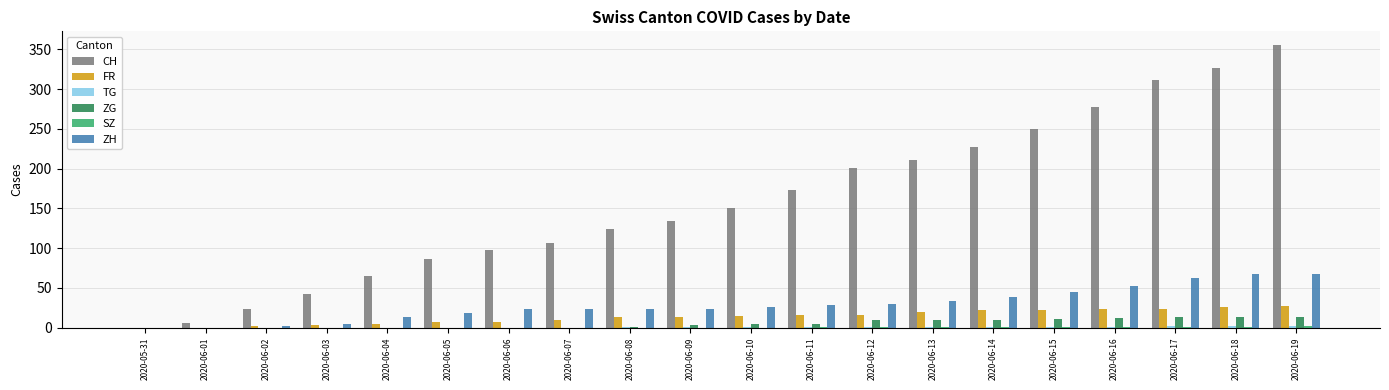

True or false: FR has a value of 42 at 2020-06-18.

False